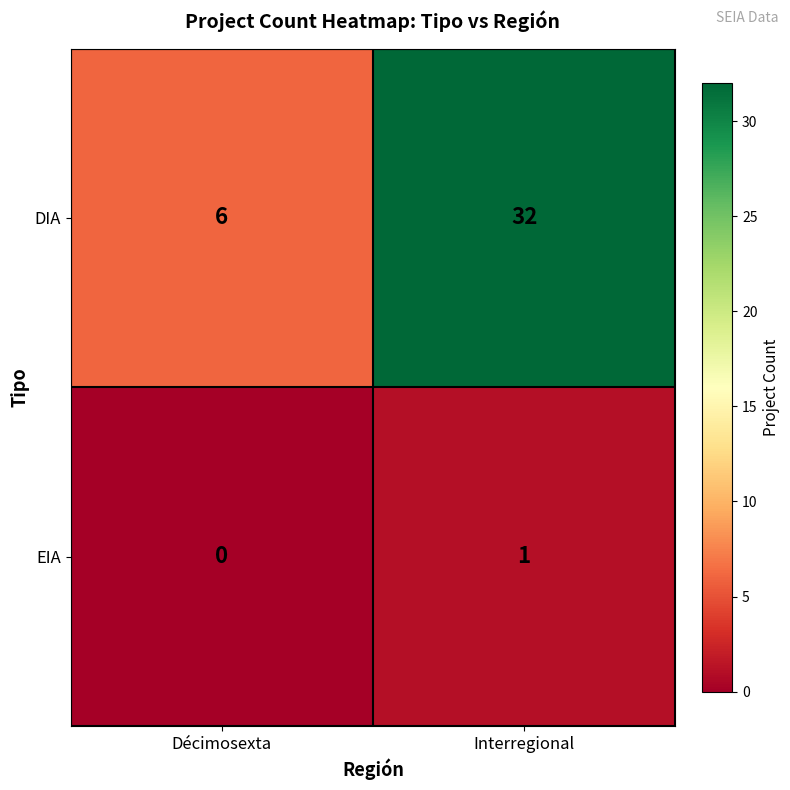

At which label does EIA reach its peak?

Interregional